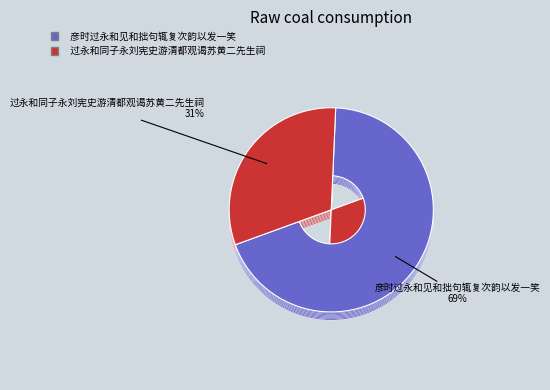

Count the number of slices in the pie.

2